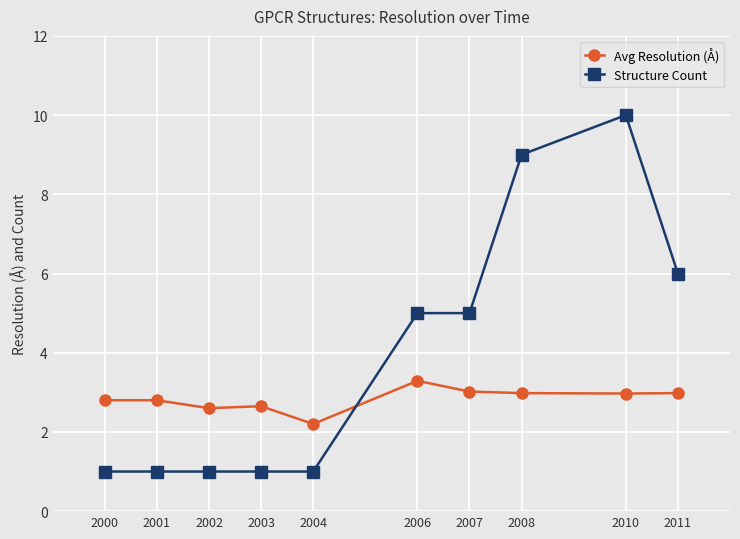

How many data points does each series have?

10